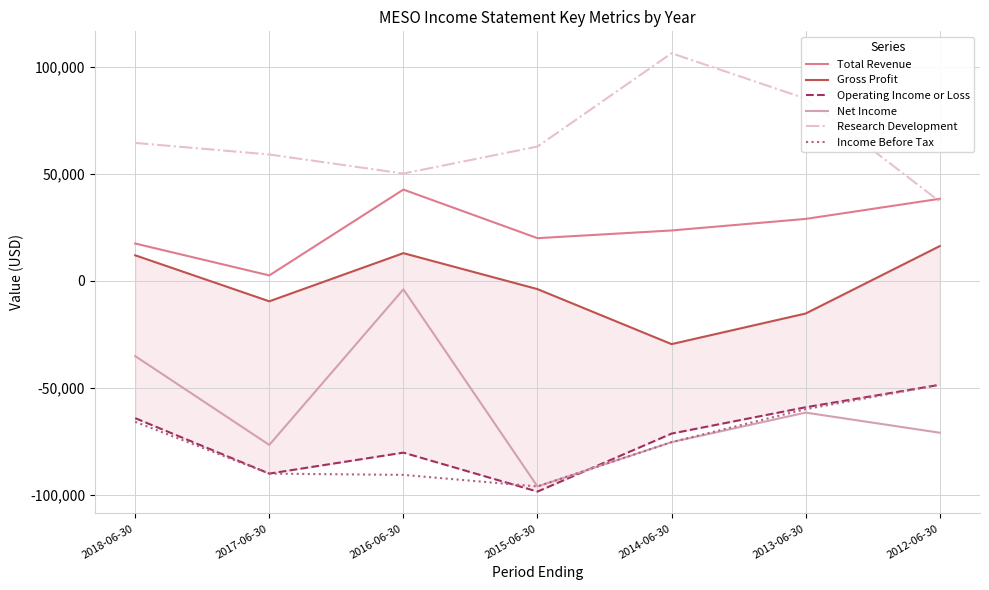

True or false: Income Before Tax and Research Development cross at least once.

False